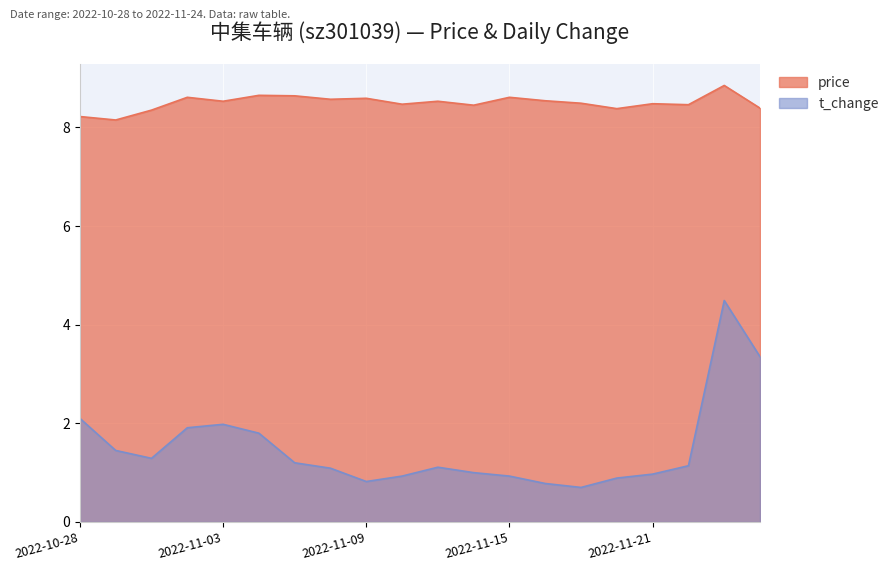

What is the difference between the second highest and second lowest values in the t_change series?

2.6